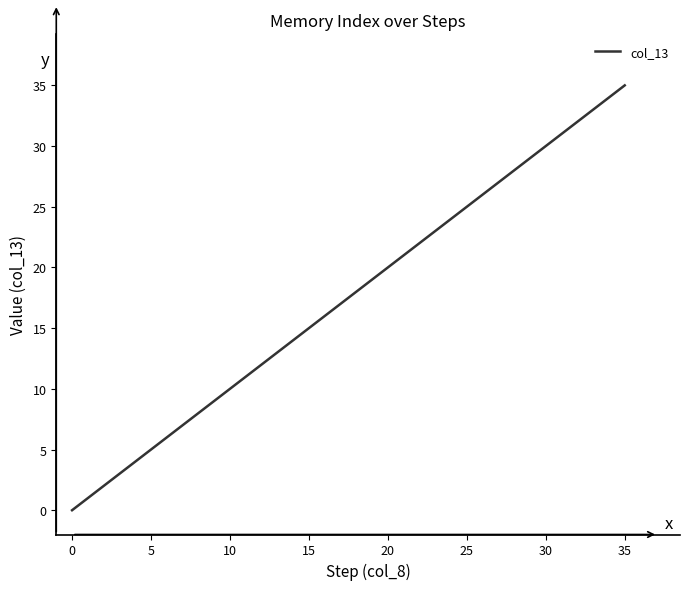

What is the difference between the maximum and minimum values?

35